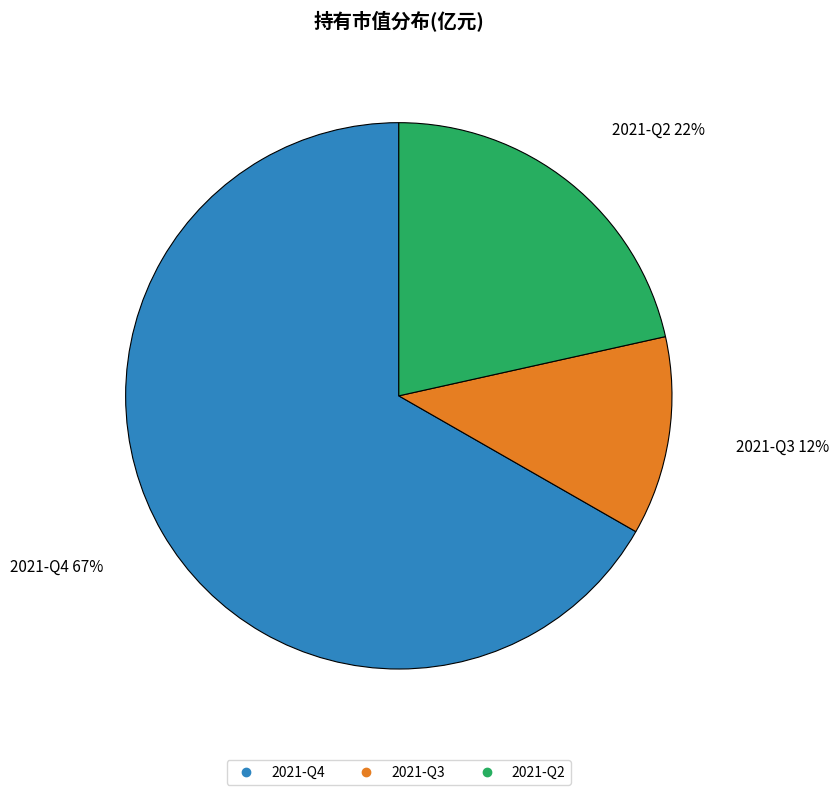

Is 2021-Q4 the majority of the pie?

Yes